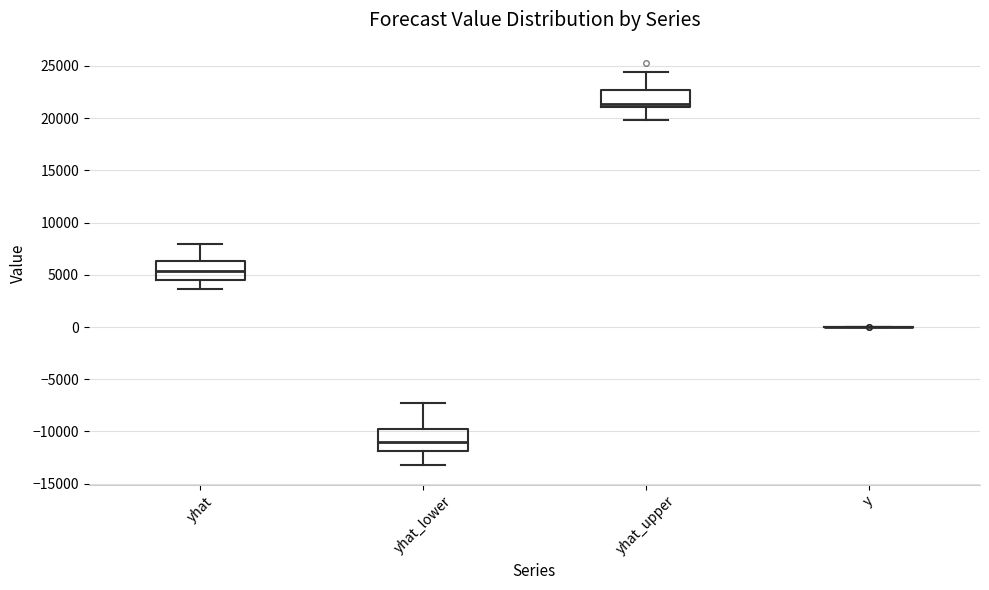

Reading left to right, read every box against the y-axis: the position of its median line, the range the box covers, and the ends of its whiskers. The values are not printed on the chart, so give them approximately, as read against the axis.

yhat: median 5500, box 4500 to 6500, whiskers 3500 to 8000
yhat_lower: median -11000, box -12000 to -10000, whiskers -13000 to -7000
yhat_upper: median 21500, box 21000 to 22500, whiskers 20000 to 24500
y: box collapsed to a line at 0, whiskers 0 to 0